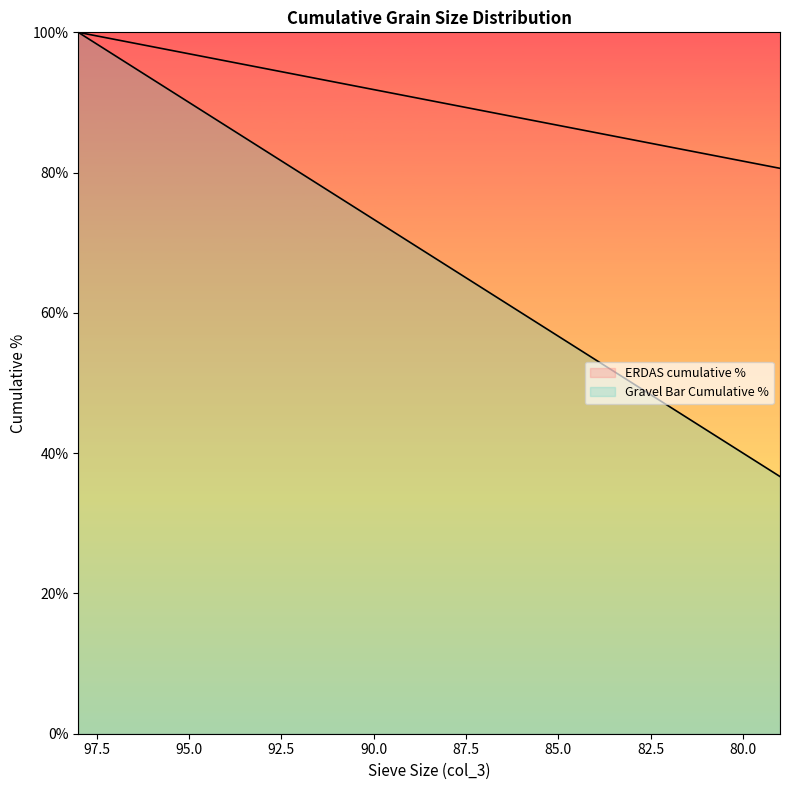

What value does the Gravel Bar Cumulative % series have at 79?

80.6